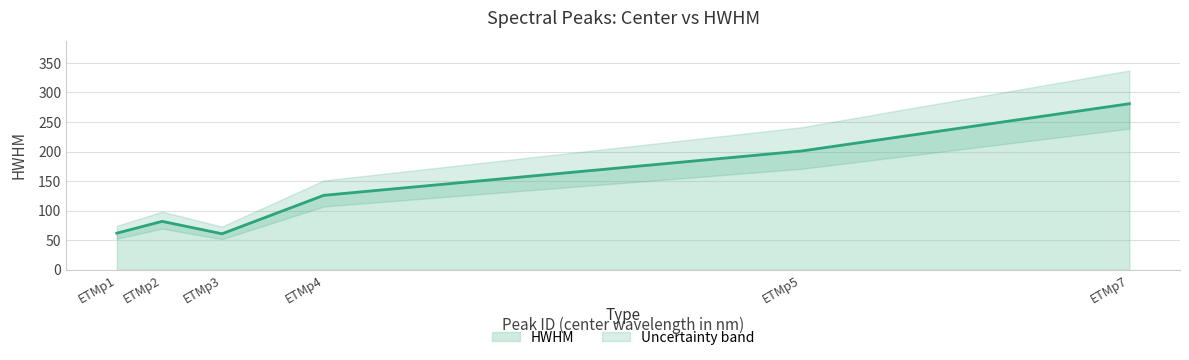

At which label is HWHM closest to 171?

ETMp5